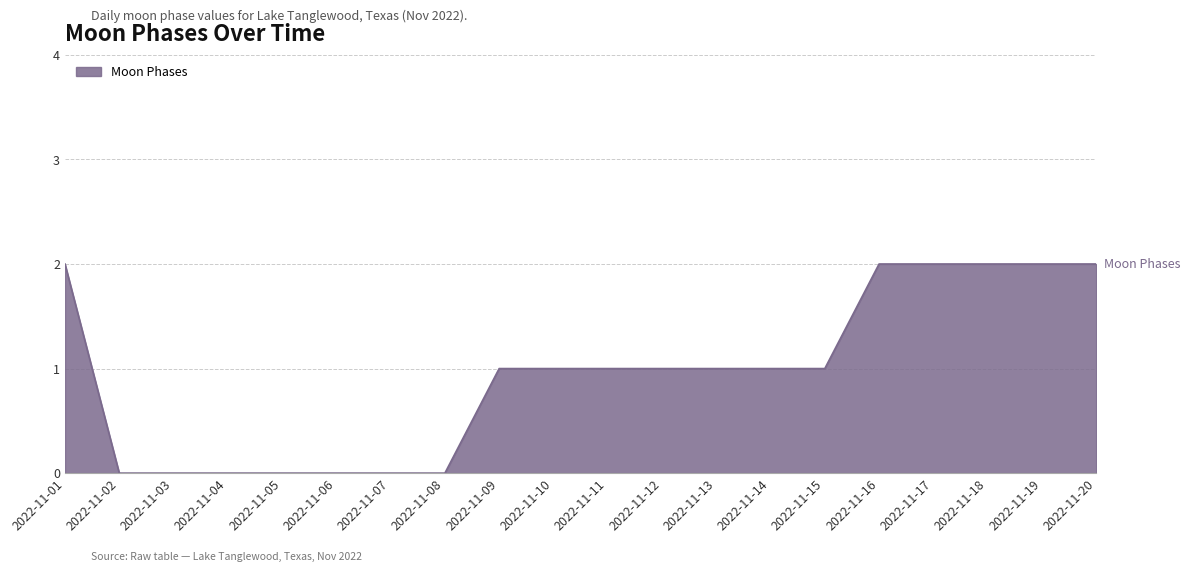

Where does the data first go above 1?

2022-11-01